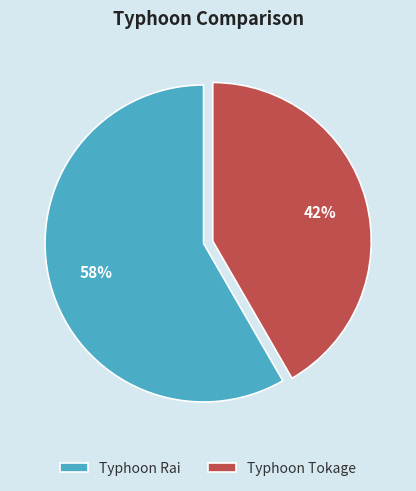

To the nearest percent, what percentage of the pie is Typhoon Rai?

58%